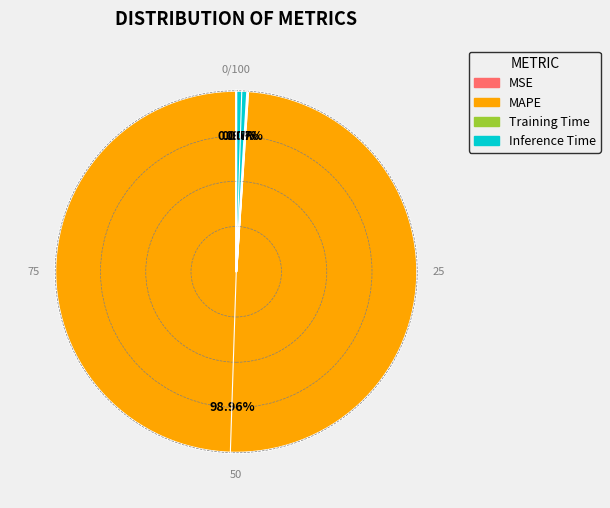

Does Inference Time represent more than half of the total?

No